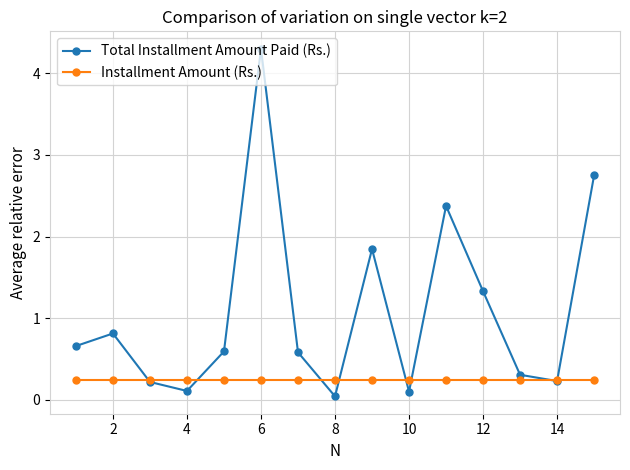

List the series in order of their overall mean, lowest first.

Installment Amount (Rs.), Total Installment Amount Paid (Rs.)